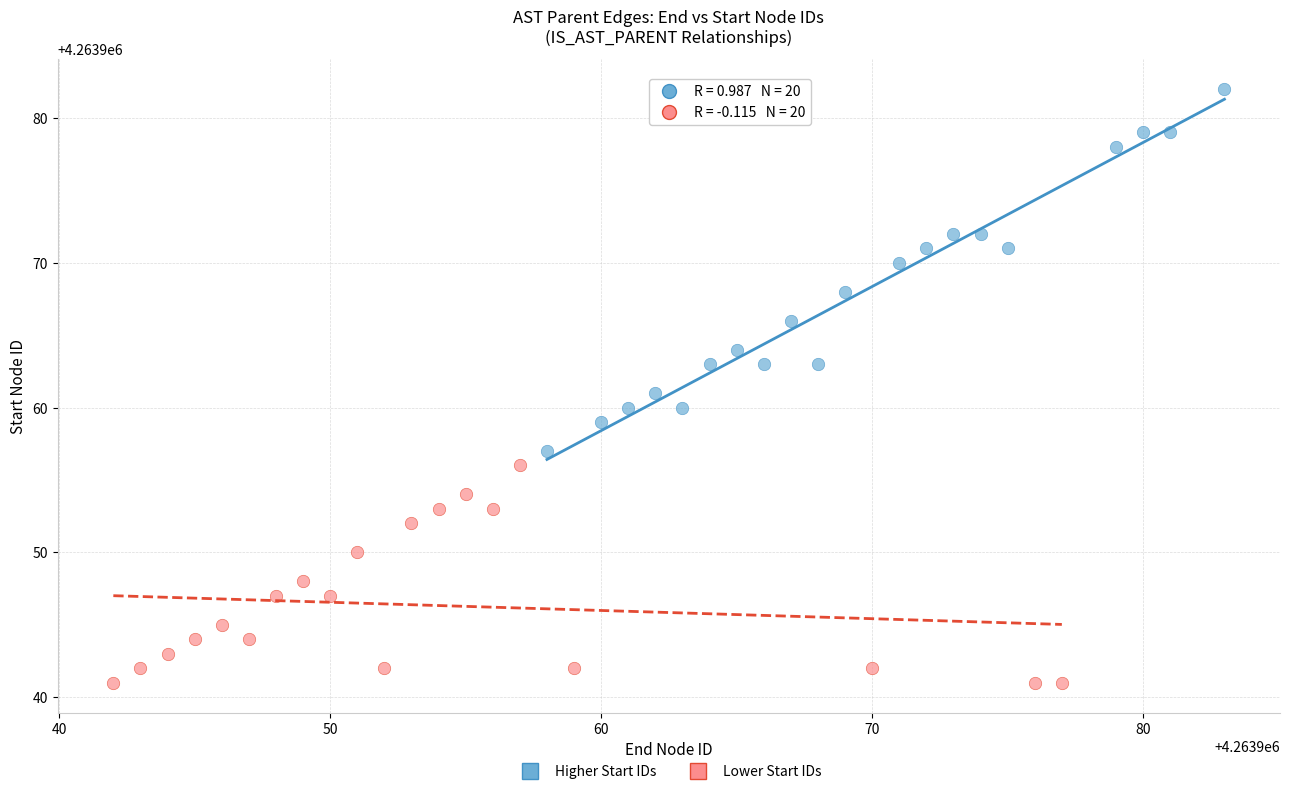

Which series has the largest Y range (max minus min)?

Higher Start IDs